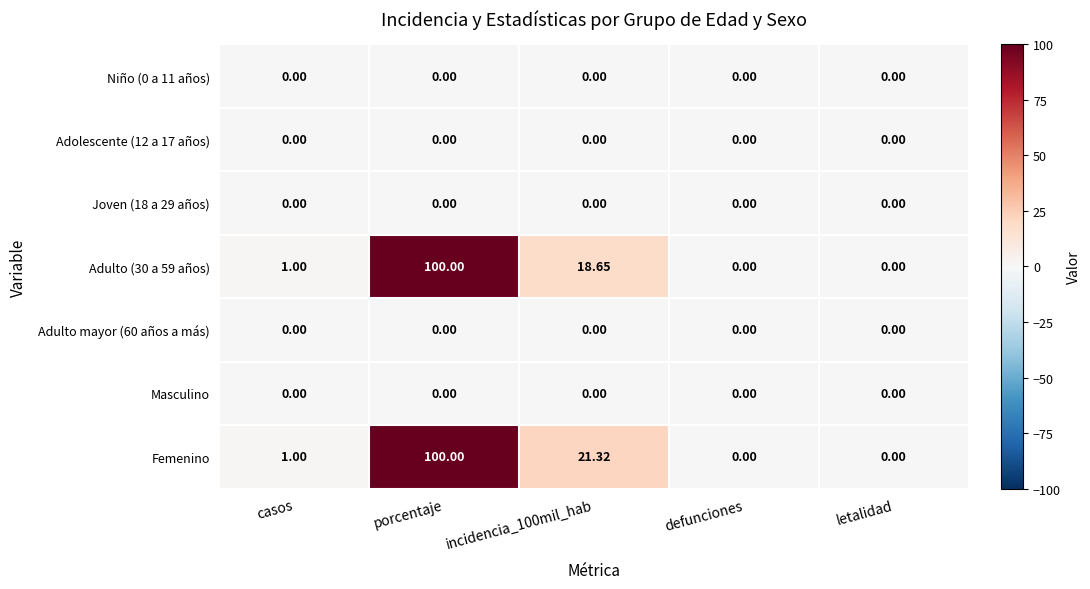

Which series has the largest total across all categories?

Femenino